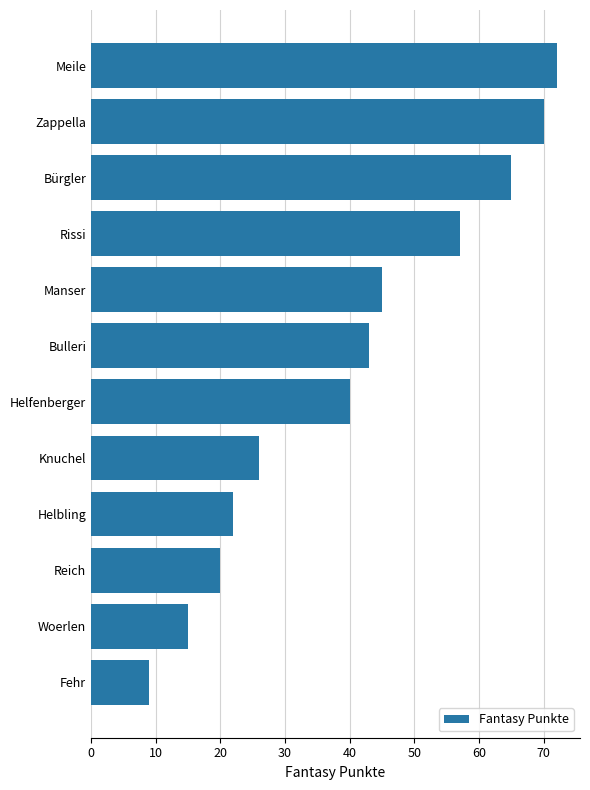

List the labels in order of value, largest first.

Meile, Zappella, Bürgler, Rissi, Manser, Bulleri, Helfenberger, Knuchel, Helbling, Reich, Woerlen, Fehr